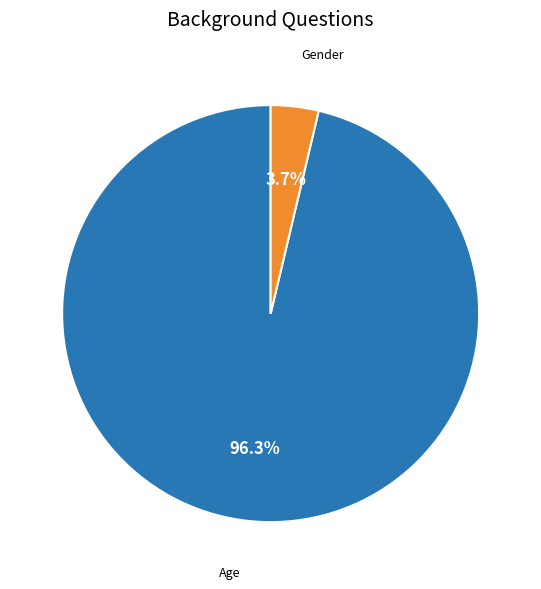

To the nearest percent, what percentage of the pie is Gender?

4%